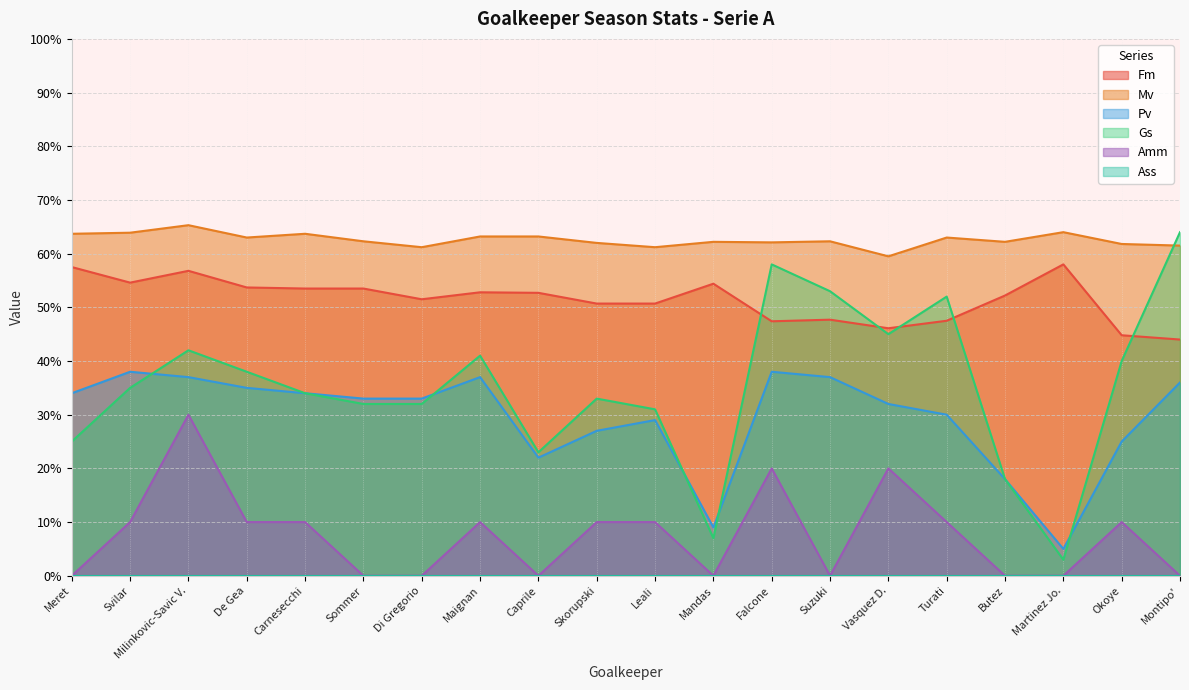

Reading left to right, list all the values displayed in this chart.

Fm: 5.8	5.5	5.7	5.4	5.3	5.3	5.2	5.3	5.3	5.1	5.1	5.4	4.7	4.8	4.6	4.8	5.2	5.8	4.5	4.4
Mv: 6.4	6.4	6.5	6.3	6.4	6.2	6.1	6.3	6.3	6.2	6.1	6.2	6.2	6.2	6.0	6.3	6.2	6.4	6.2	6.2
Gs: 2.5	3.5	4.2	3.8	3.4	3.2	3.2	4.1	2.3	3.3	3.1	0.7	5.8	5.3	4.5	5.2	1.8	0.3	4.0	6.4
Pv: 3.4	3.8	3.7	3.5	3.4	3.3	3.3	3.7	2.2	2.7	2.9	0.9	3.8	3.7	3.2	3.0	1.8	0.5	2.5	3.6
Amm: 0.0	1.0	3.0	1.0	1.0	0.0	0.0	1.0	0.0	1.0	1.0	0.0	2.0	0.0	2.0	1.0	0.0	0.0	1.0	0.0